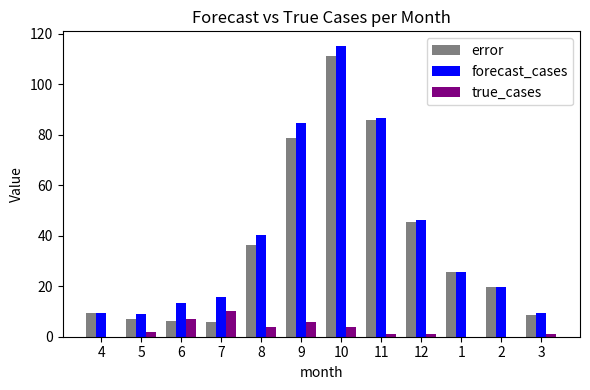

At which category does the chart reach its peak across all series?

10